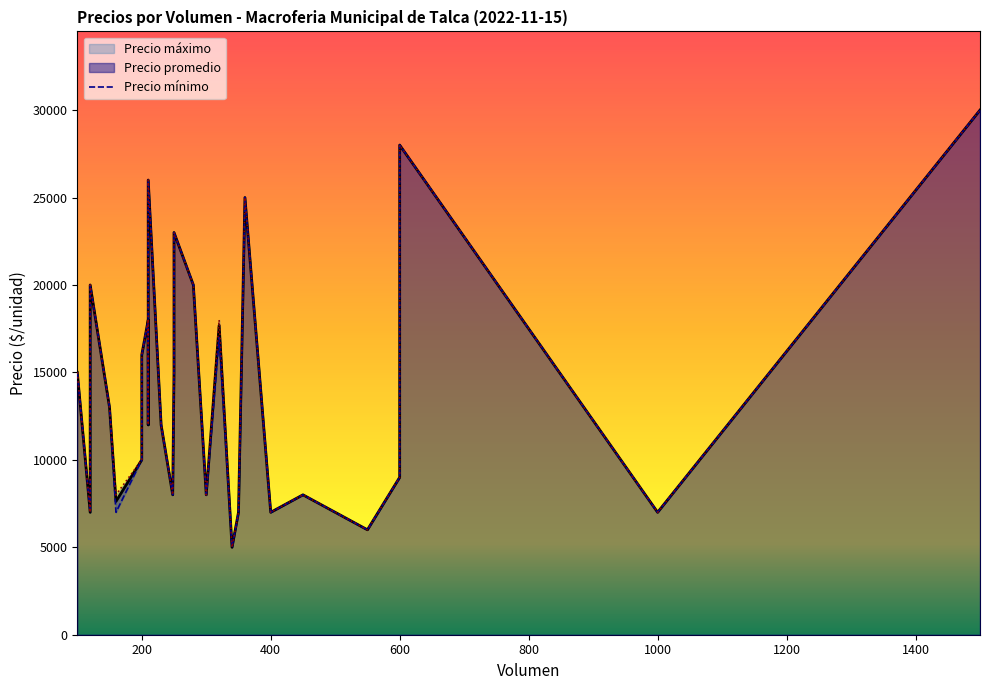

What is the smallest value displayed?

5000